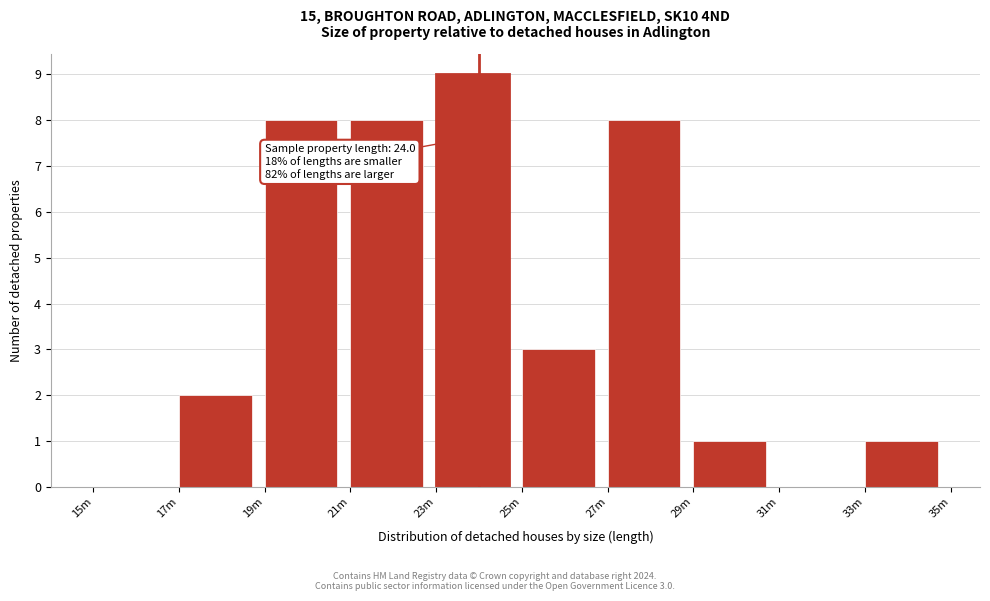

Reading left to right, transcribe all the data shown in this chart.

15m=0	17m=2	19m=8	21m=8	23m=9	25m=3	27m=8	29m=1	31m=0	33m=1